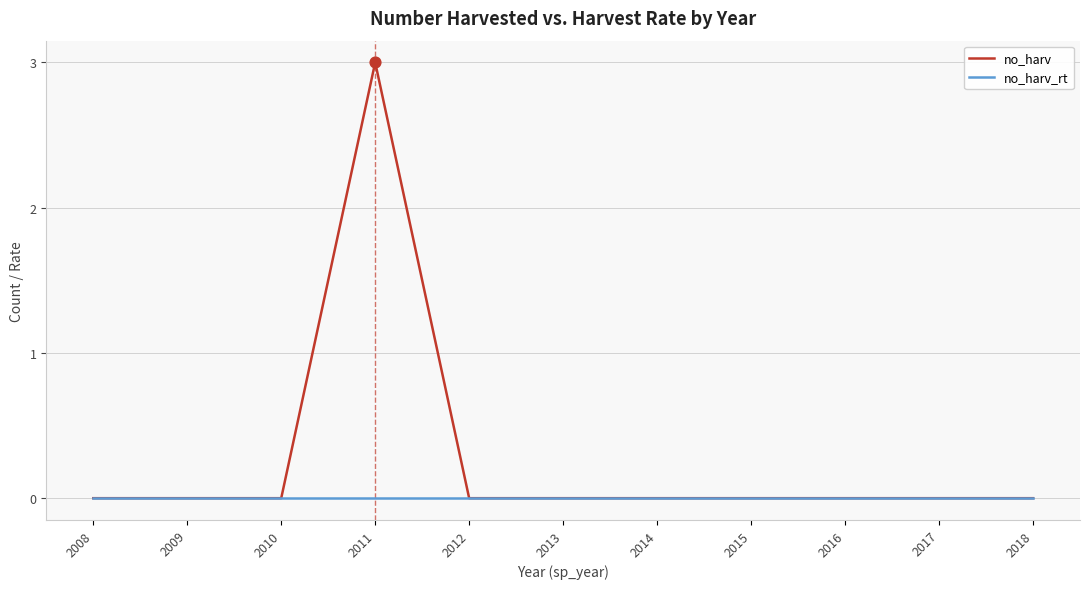

At how many categories does at least one series exceed 2?

1